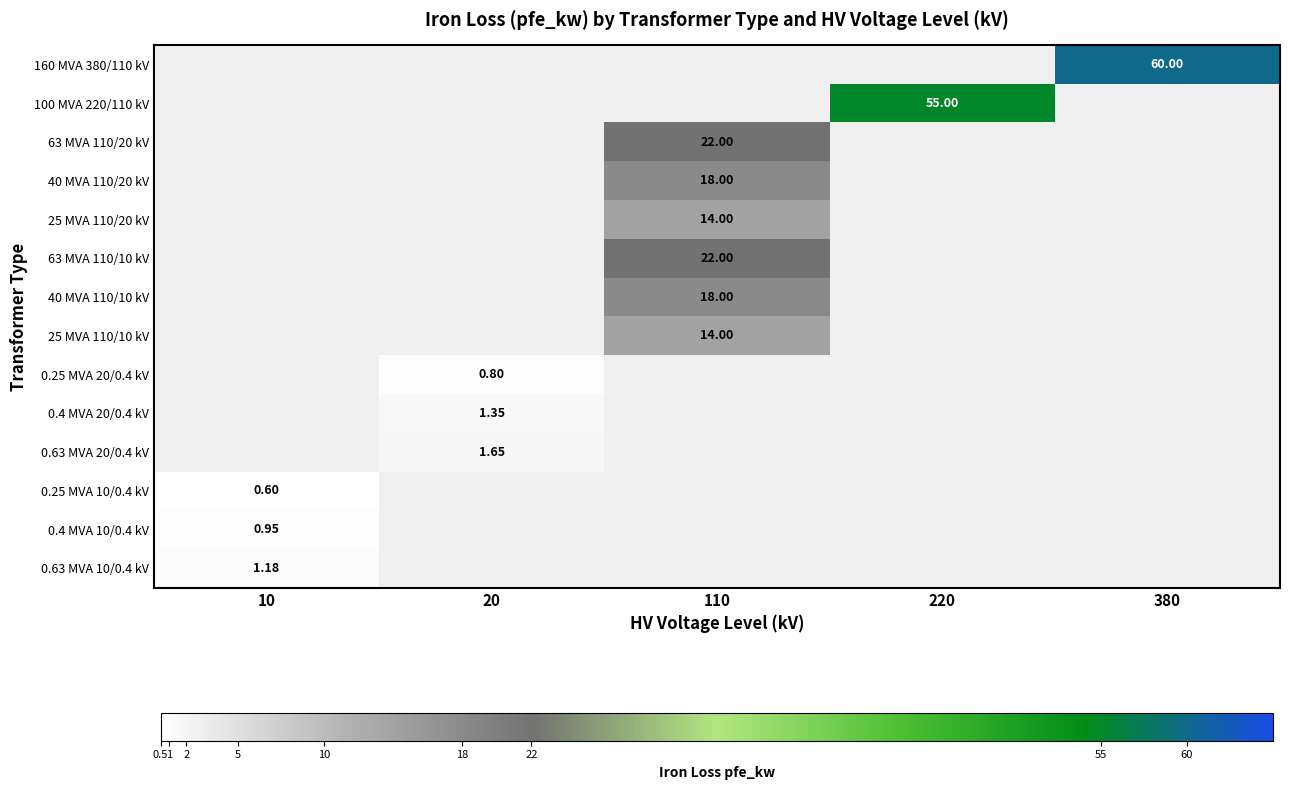

How many positive values does the 0.63 MVA 20/0.4 kV series have?

1